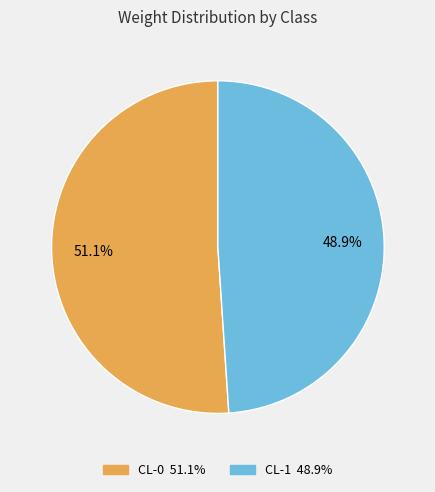

Which category accounts for the majority?

CL-0